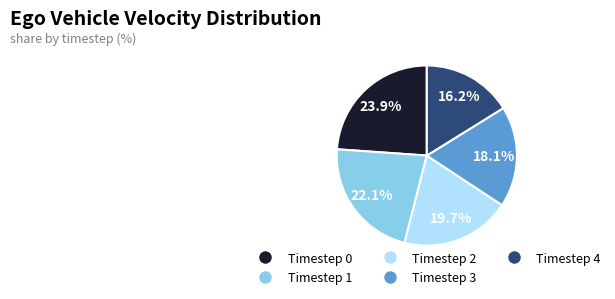

Which slice is the smallest?

Timestep 4